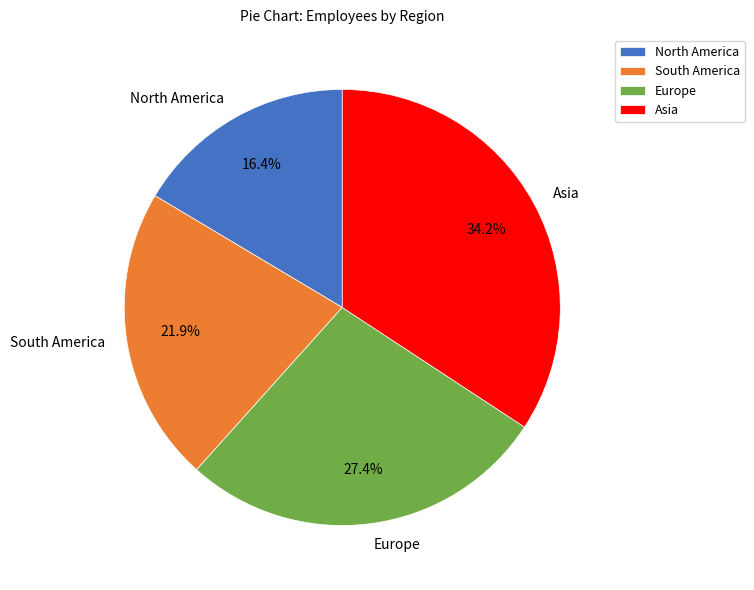

What portion of the pie excludes South America?

78.1%